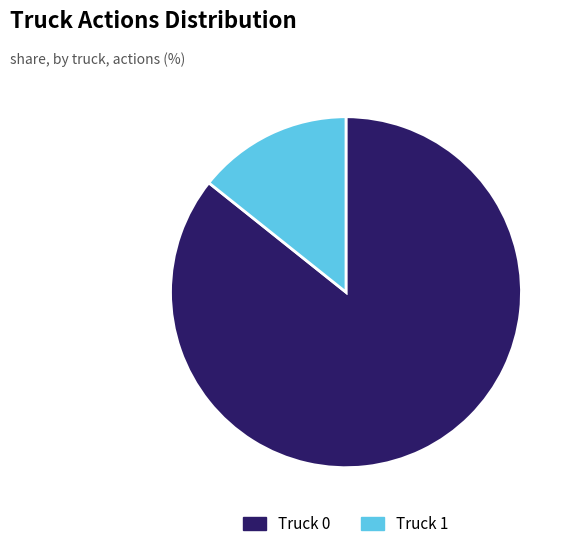

The Truck 0 slice represents 75% of the pie. True or false?

False